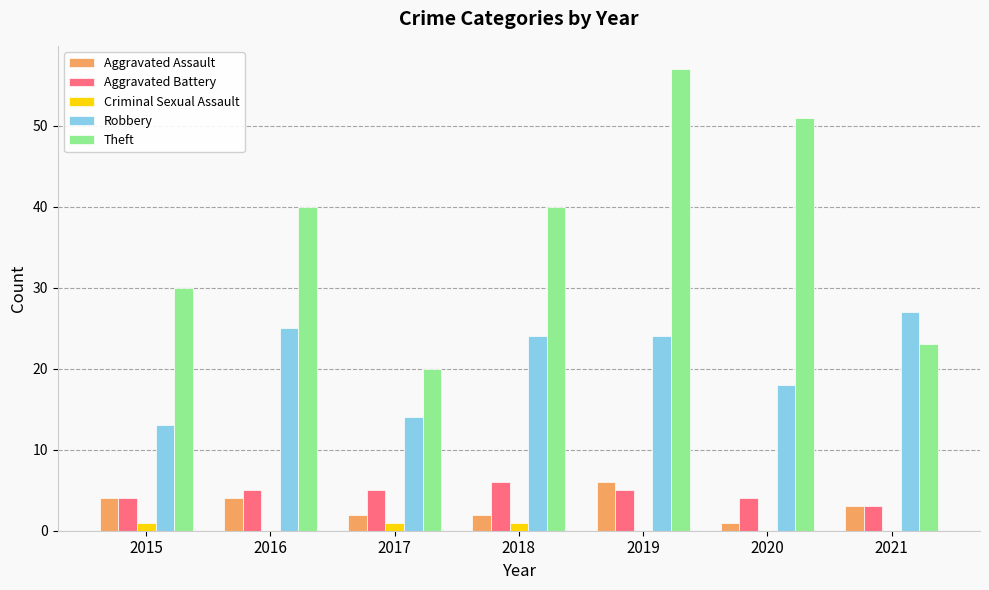

Which series has the widest spread of values?

Theft